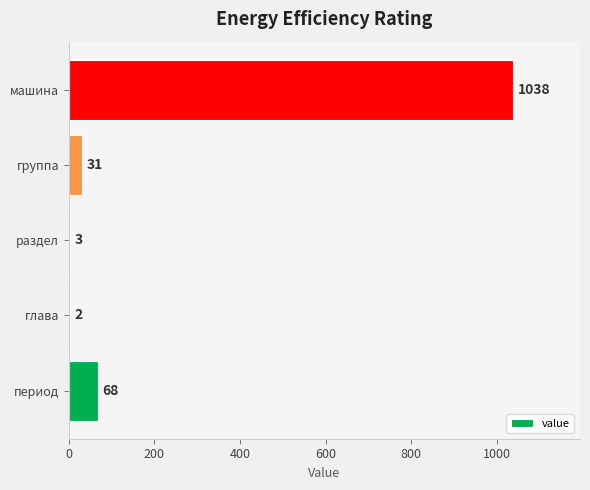

The value at глава is 2. True or false?

True